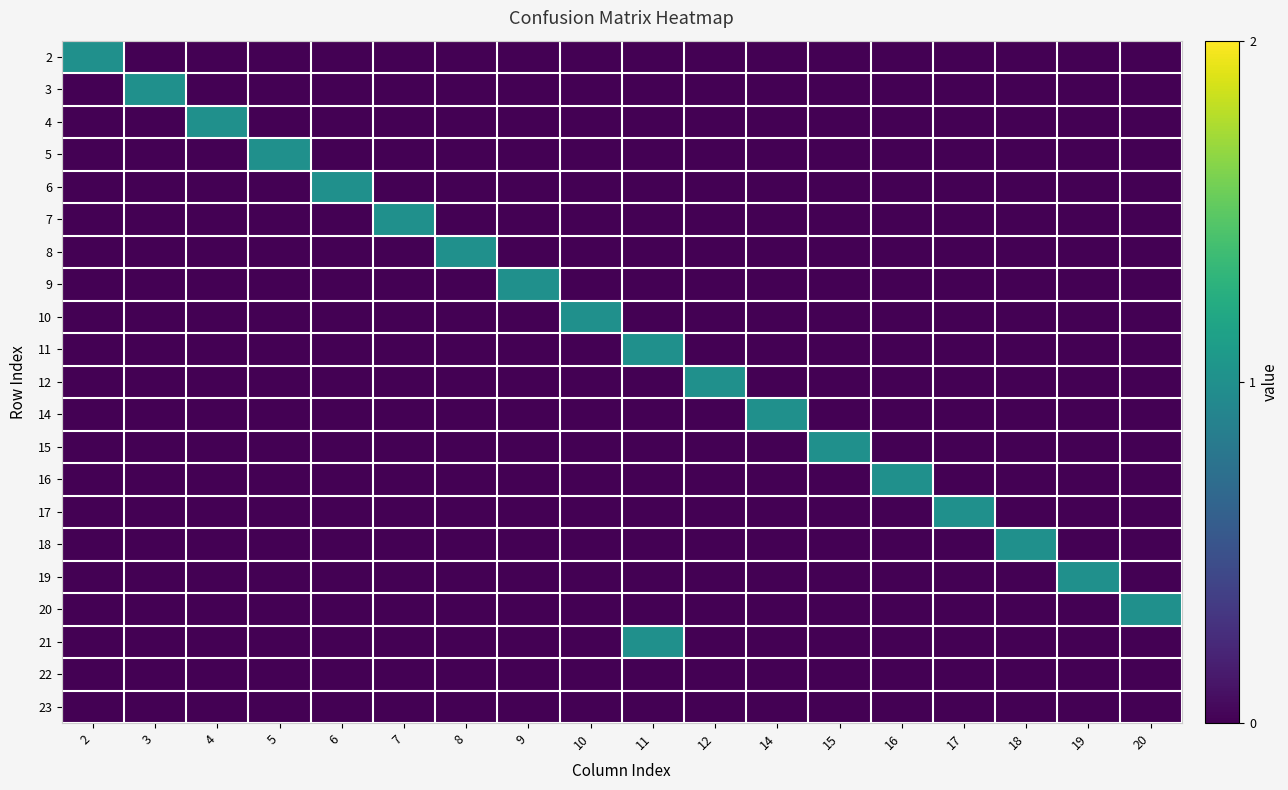

Rank the series by their maximum value, from lowest to highest.

22, 23, 2, 3, 4, 5, 6, 7, 8, 9, 10, 11, 12, 14, 15, 16, 17, 18, 19, 20, 21